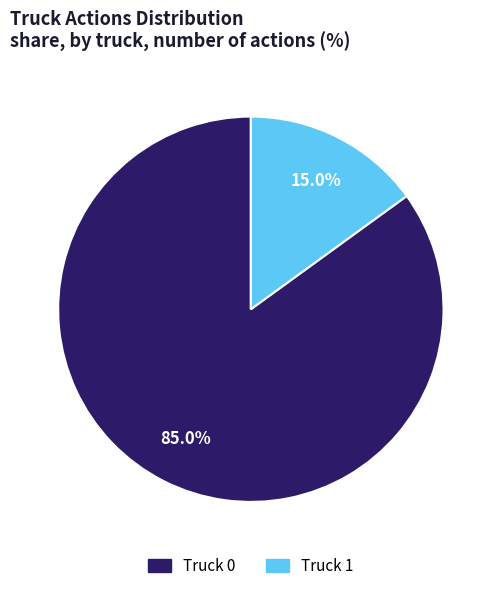

Count the number of slices in the pie.

2